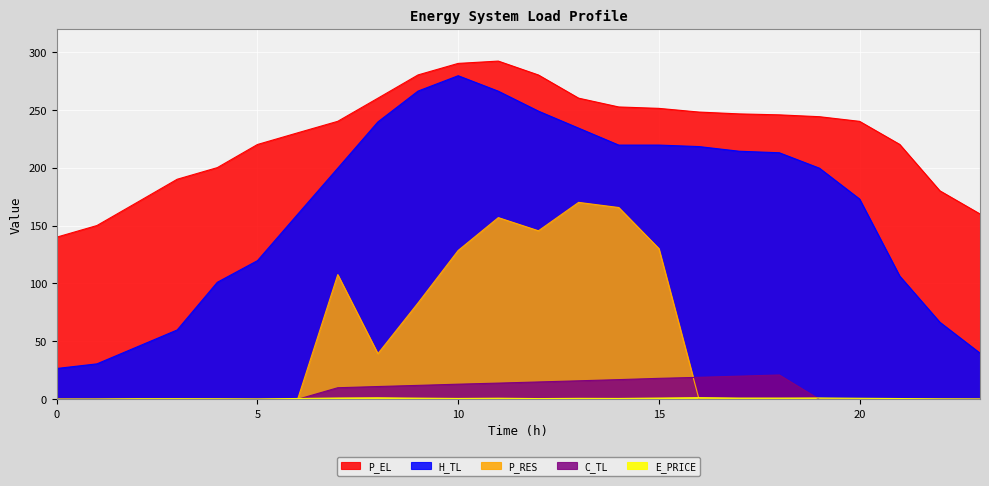

How many data points in P_EL are less than 243?

12